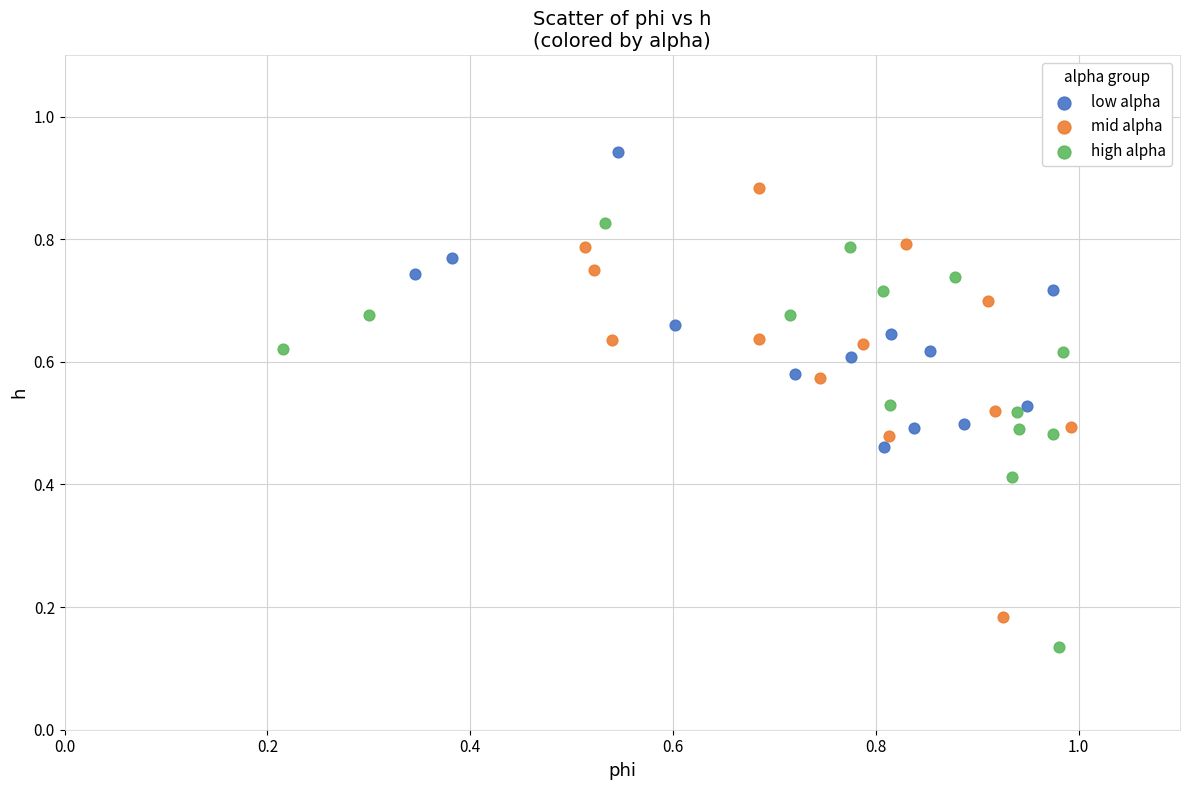

Which series reaches the maximum Y coordinate?

low alpha